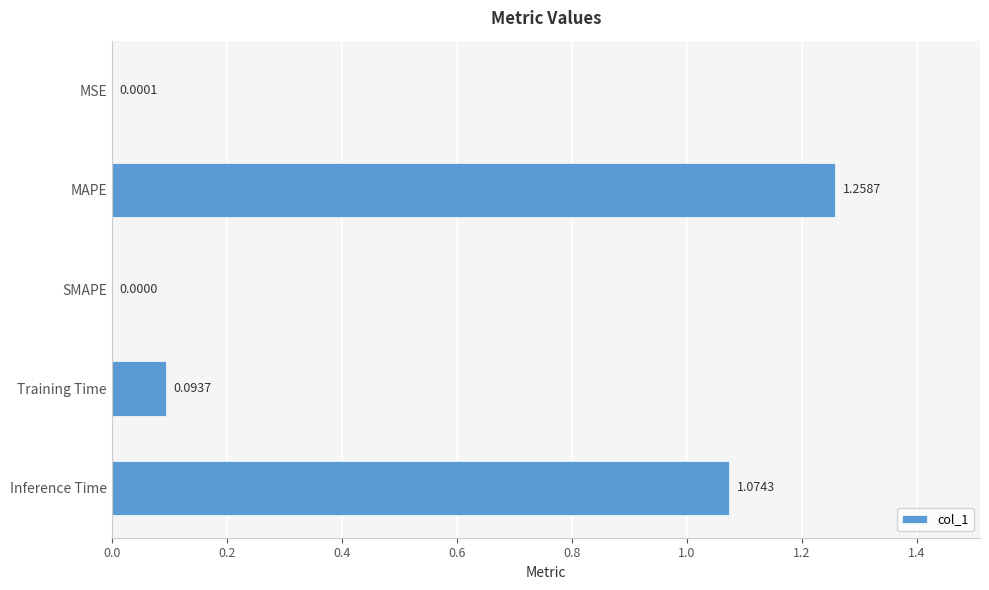

Where is the data nearest to the value 0?

SMAPE